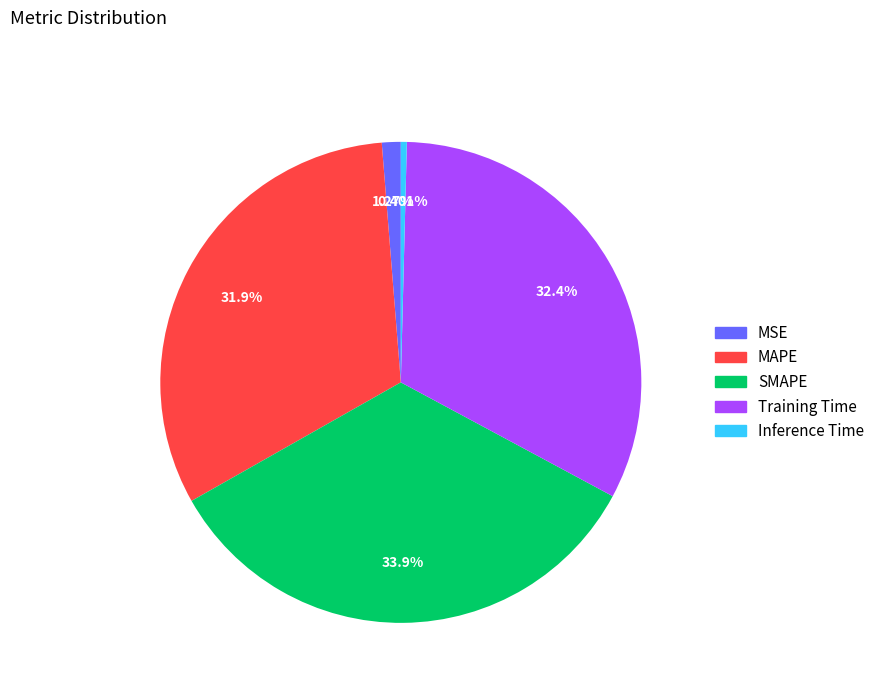

Combined, what portion of the pie is Inference Time and MAPE?

32.3%